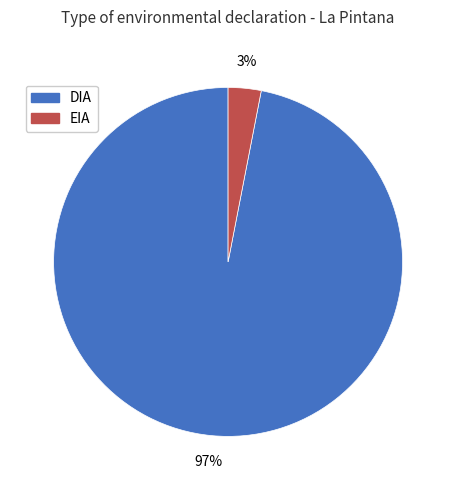

How many segments does this pie chart have?

2